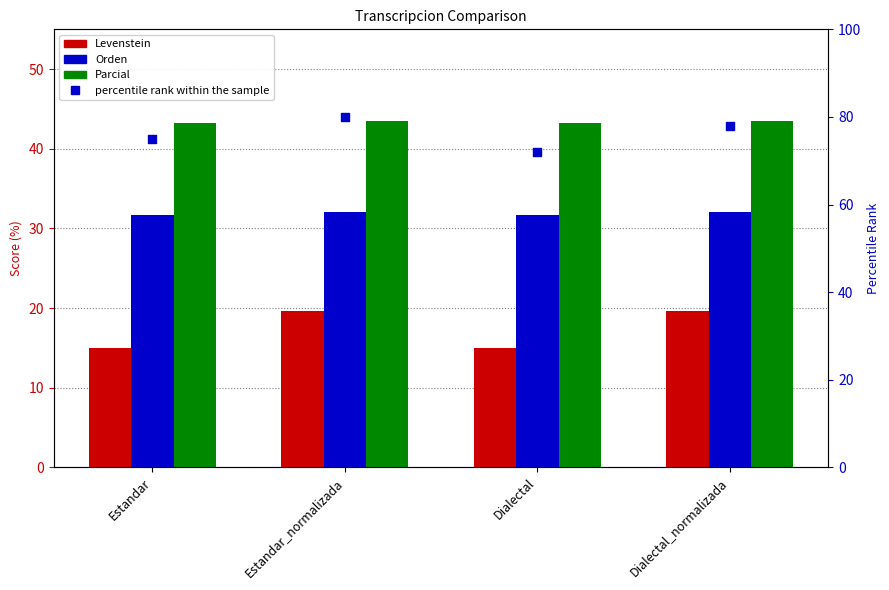

What is the total value across all series at Dialectal_normalizada?

173.2